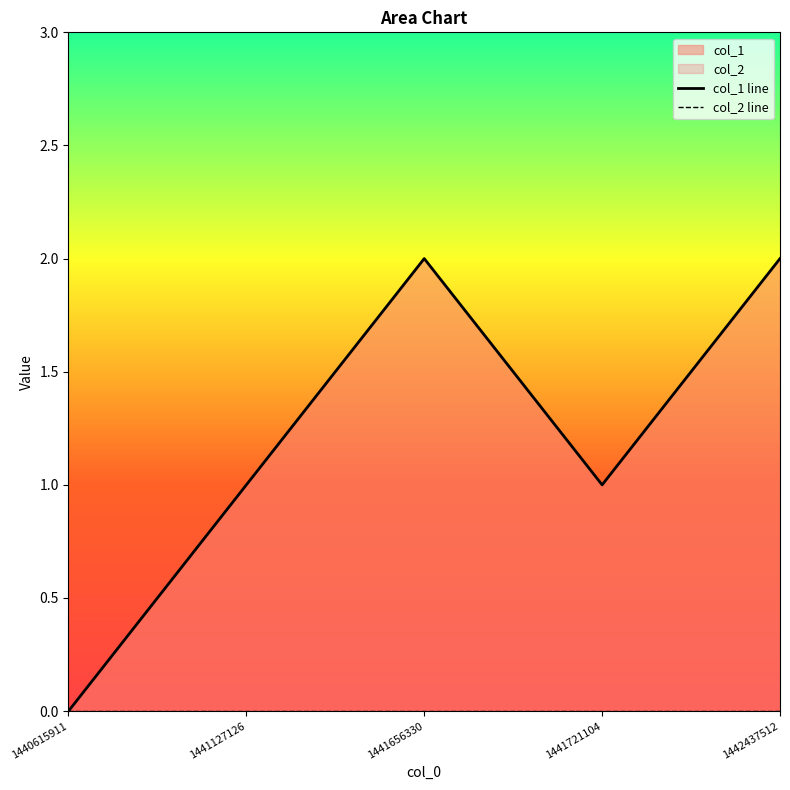

What is the average value of the col_1 line series?

1